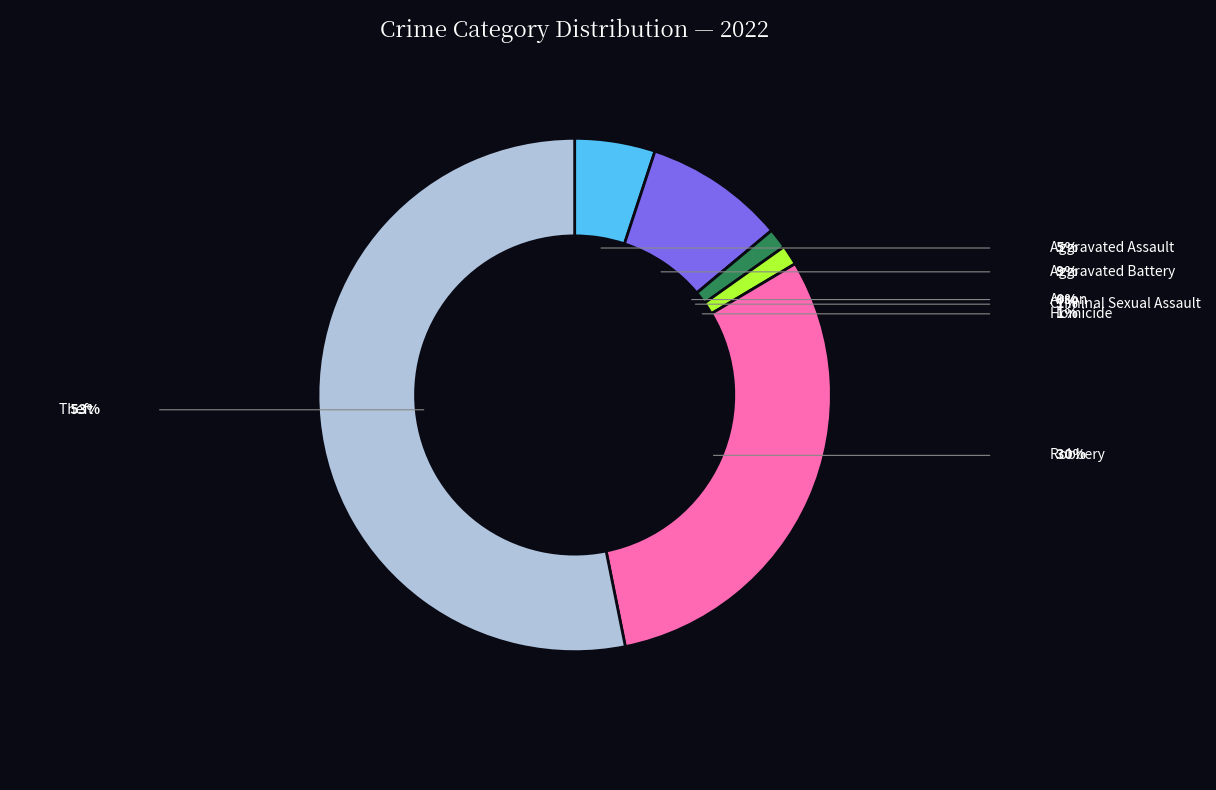

To the nearest percent, what is the combined percentage of Aggravated Battery and Arson?

9%